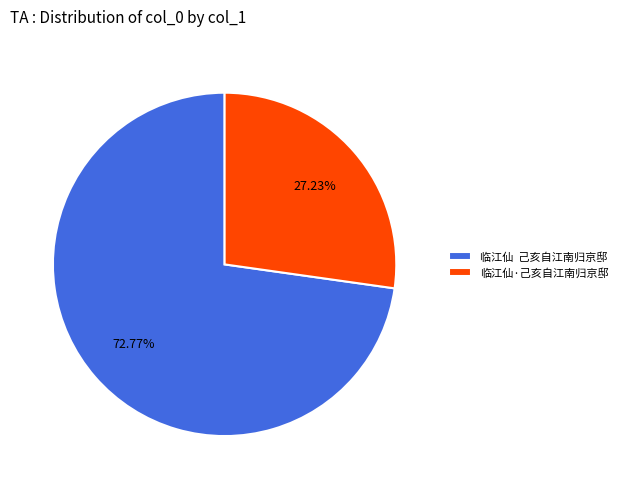

How many slices are in this pie chart?

2